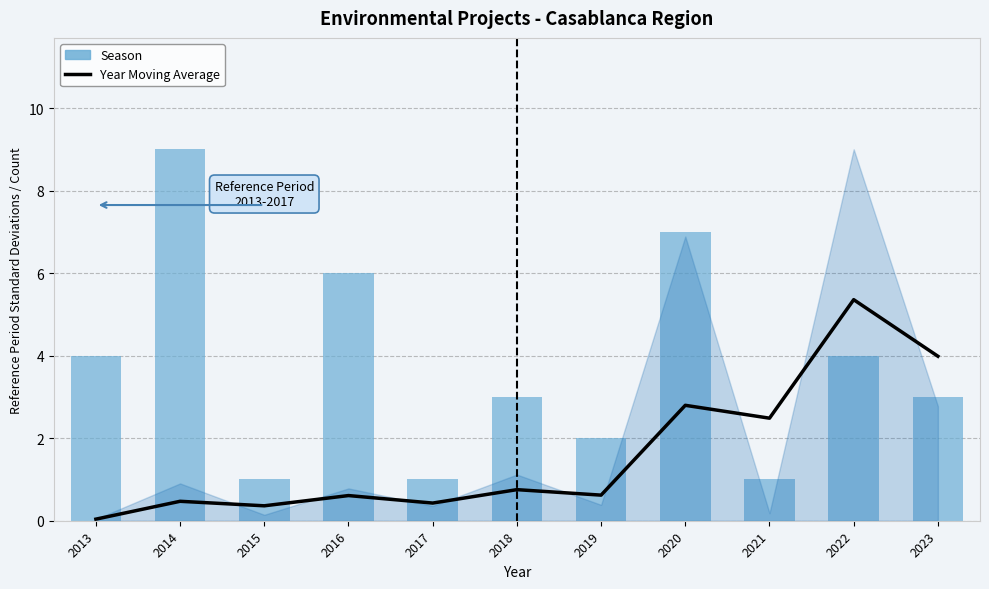

Rank the series by their average value, from highest to lowest.

Season, Year Moving Average